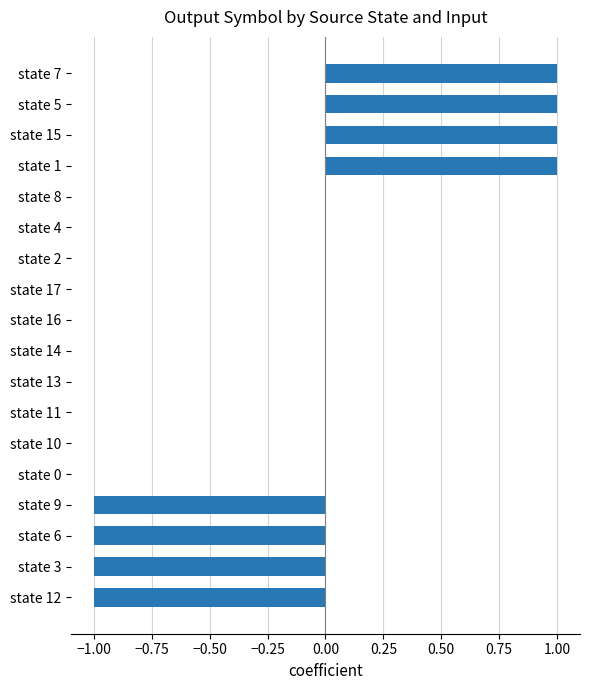

Approximately how many times larger is the value at state 15 compared to state 7?

1.0